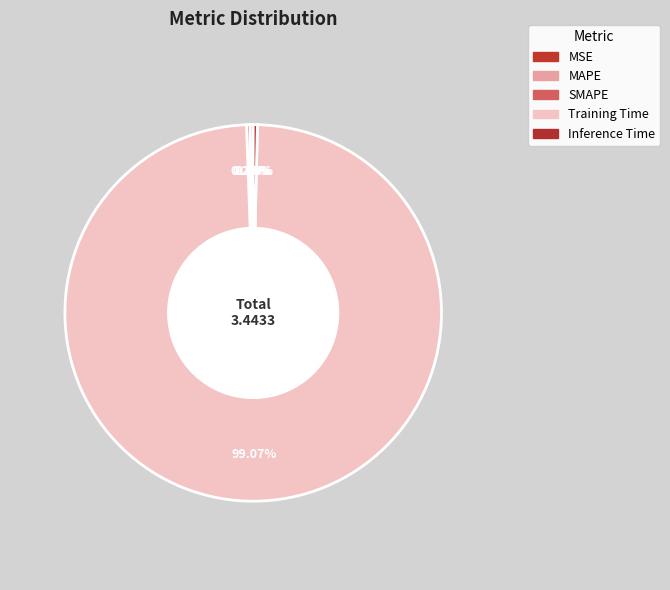

Count the number of slices in the pie.

5